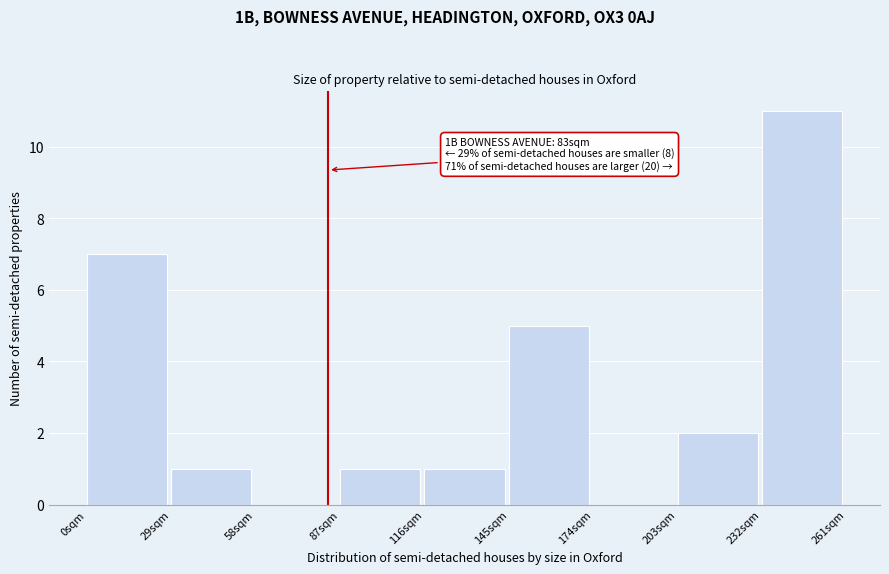

Over which range of the x-axis is the bar tallest?

232 to 261